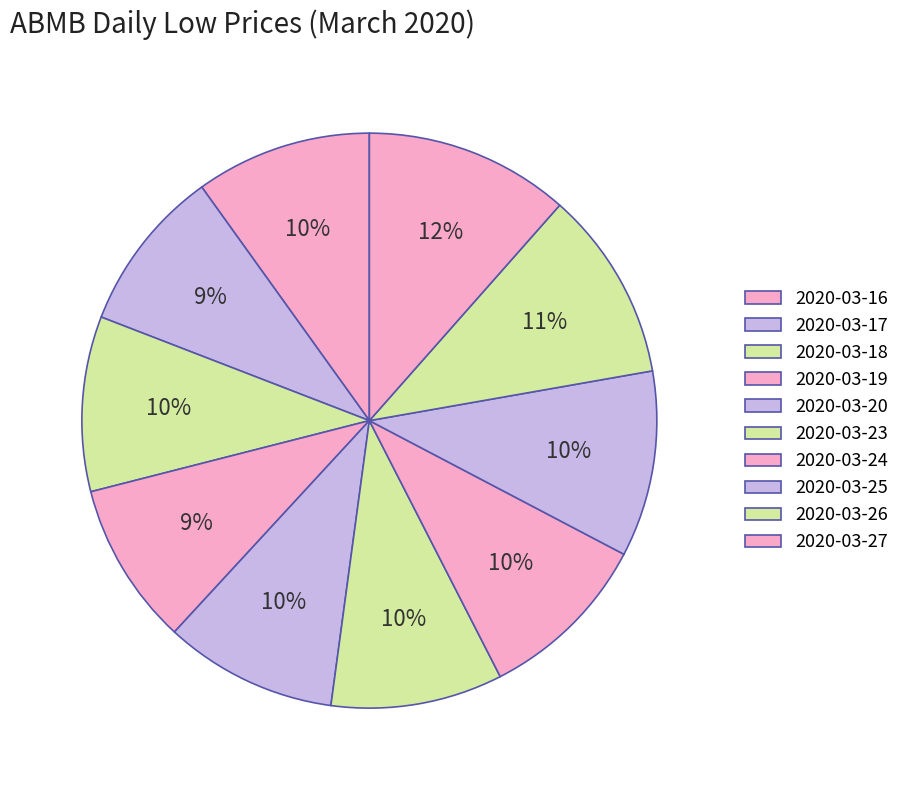

Is there a majority slice in this chart?

No